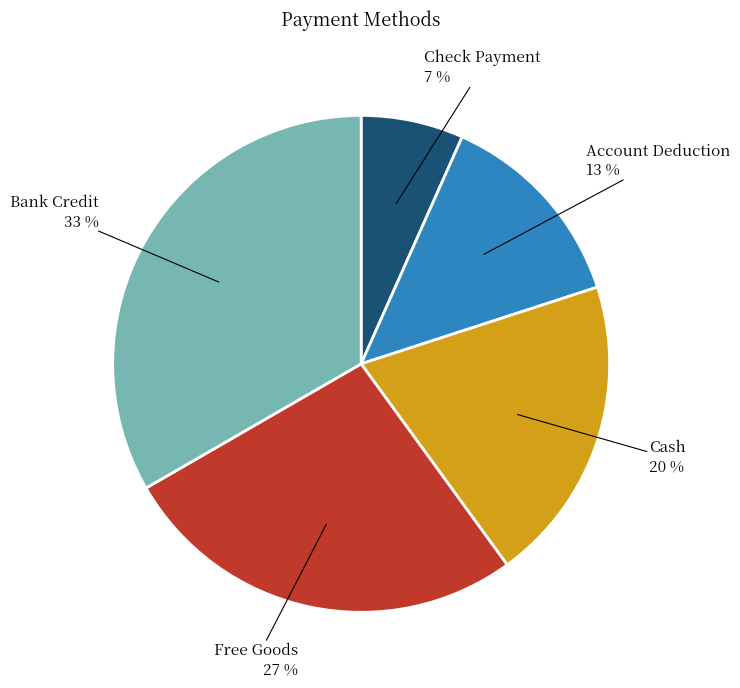

Is it true that Bank Credit is 43% of the pie?

False